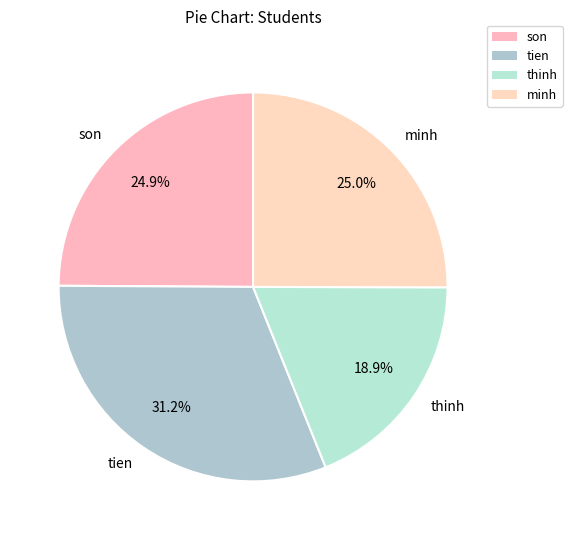

To the nearest percent, what is the difference between the tien and son slice percentages?

6%